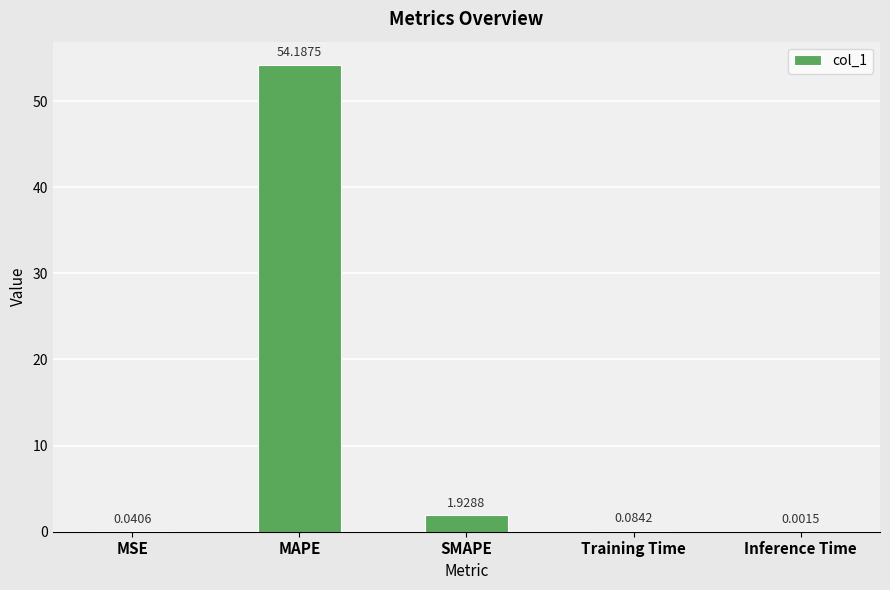

What is the change in value from MSE to SMAPE?

+1.9